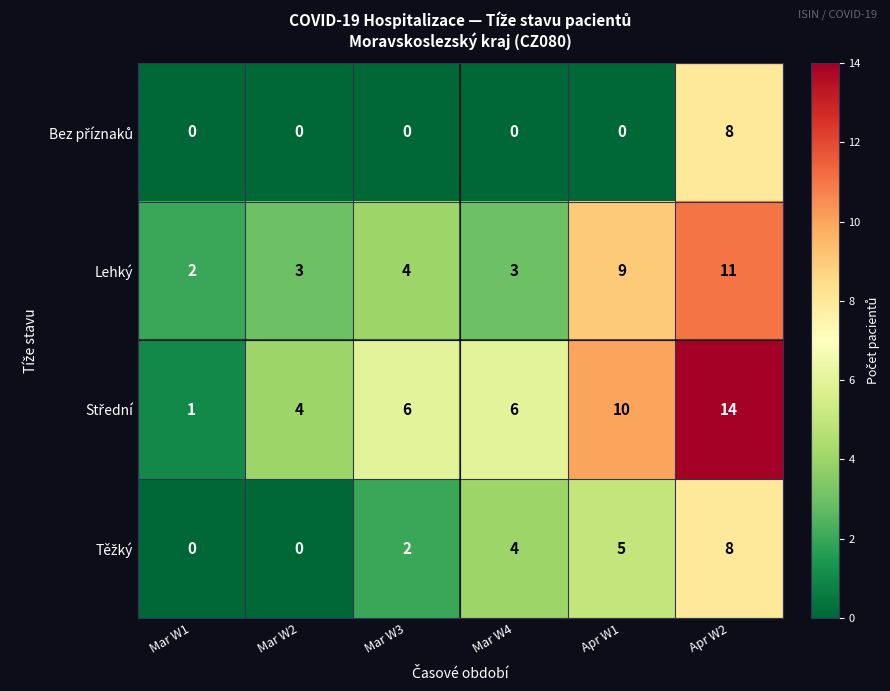

What is the spread (max minus min) of values at Mar W4?

6